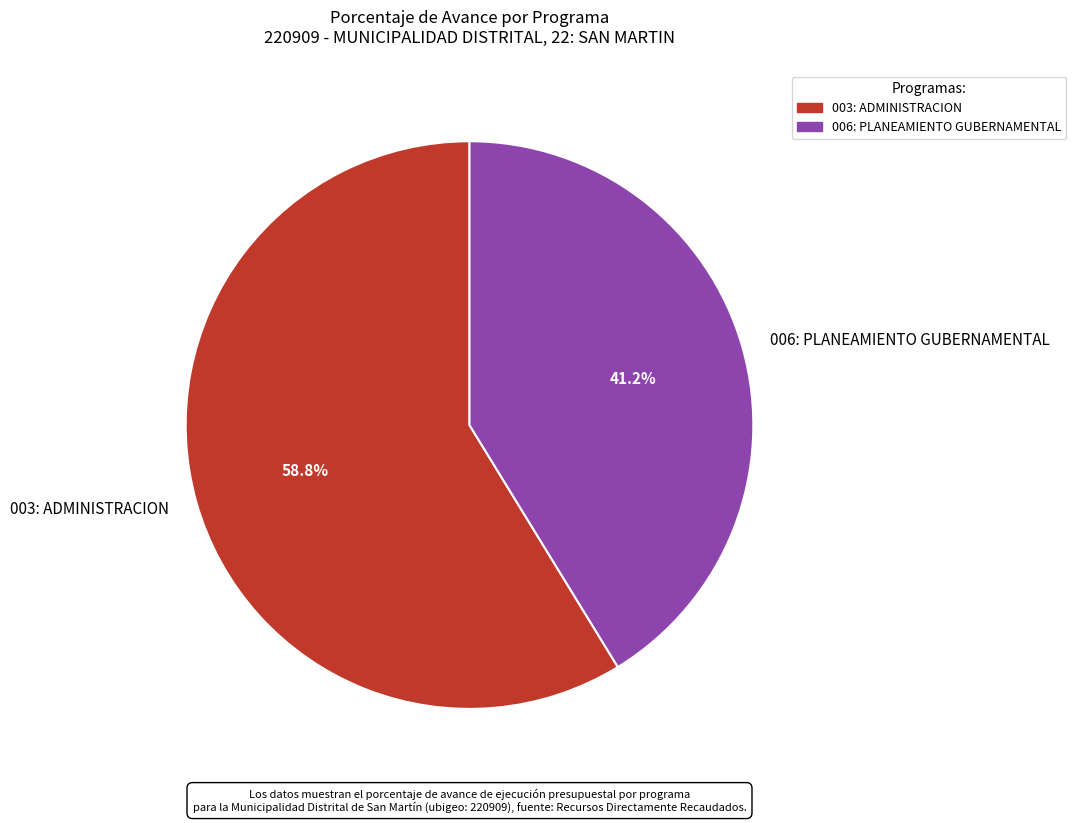

Which has a higher value, 006: PLANEAMIENTO GUBERNAMENTAL or 003: ADMINISTRACION?

003: ADMINISTRACION